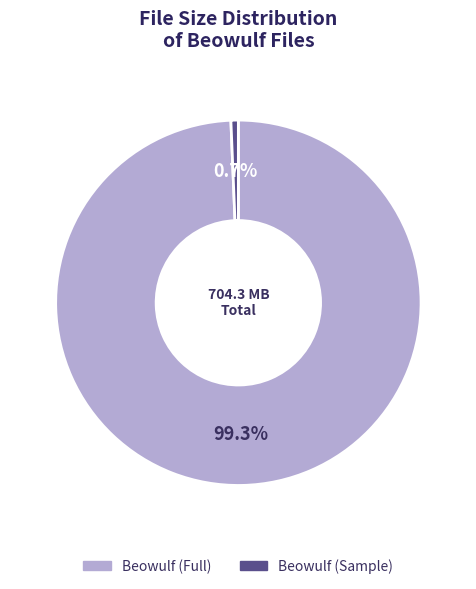

Which has a higher value, Beowulf (Sample) or Beowulf (Full)?

Beowulf (Full)